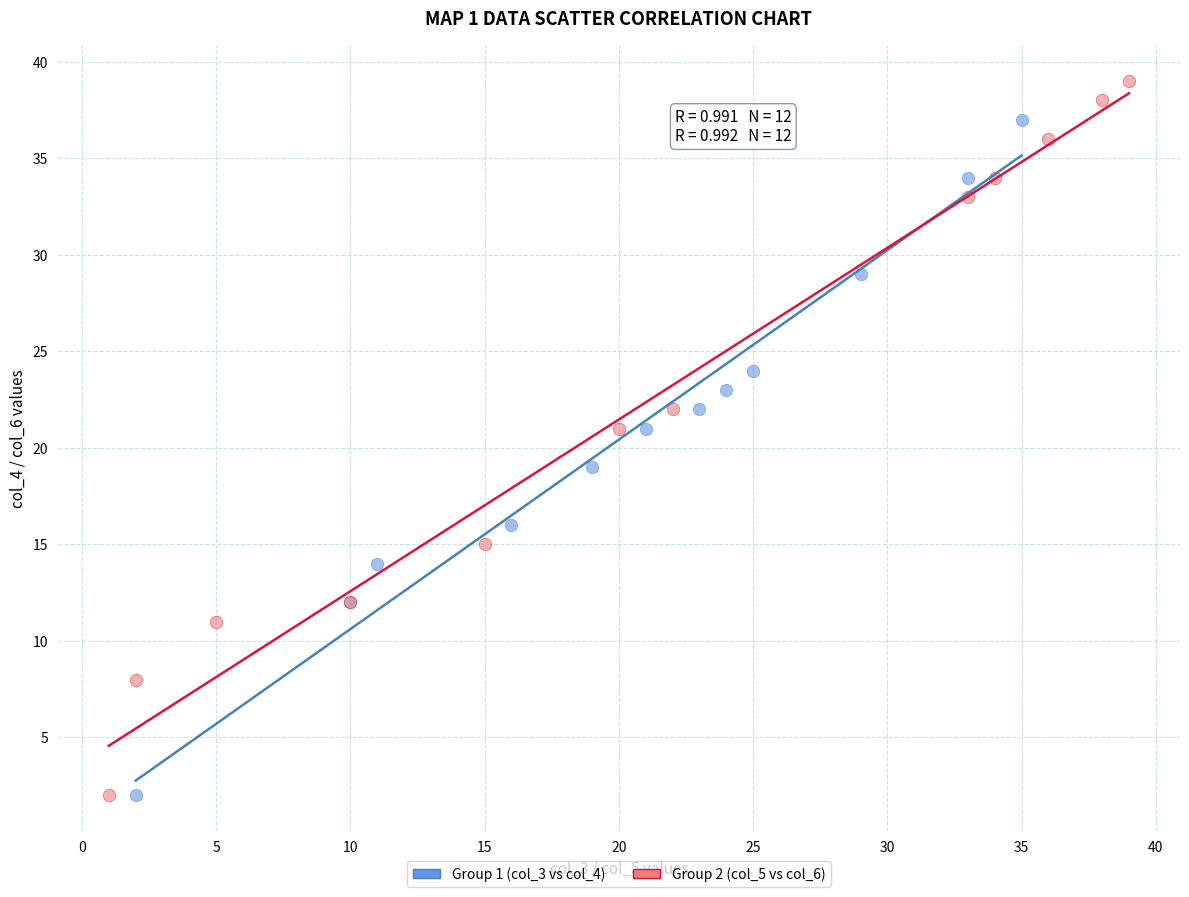

What are all the series names shown in the legend?

Group 1 (col_3 vs col_4), Group 2 (col_5 vs col_6)